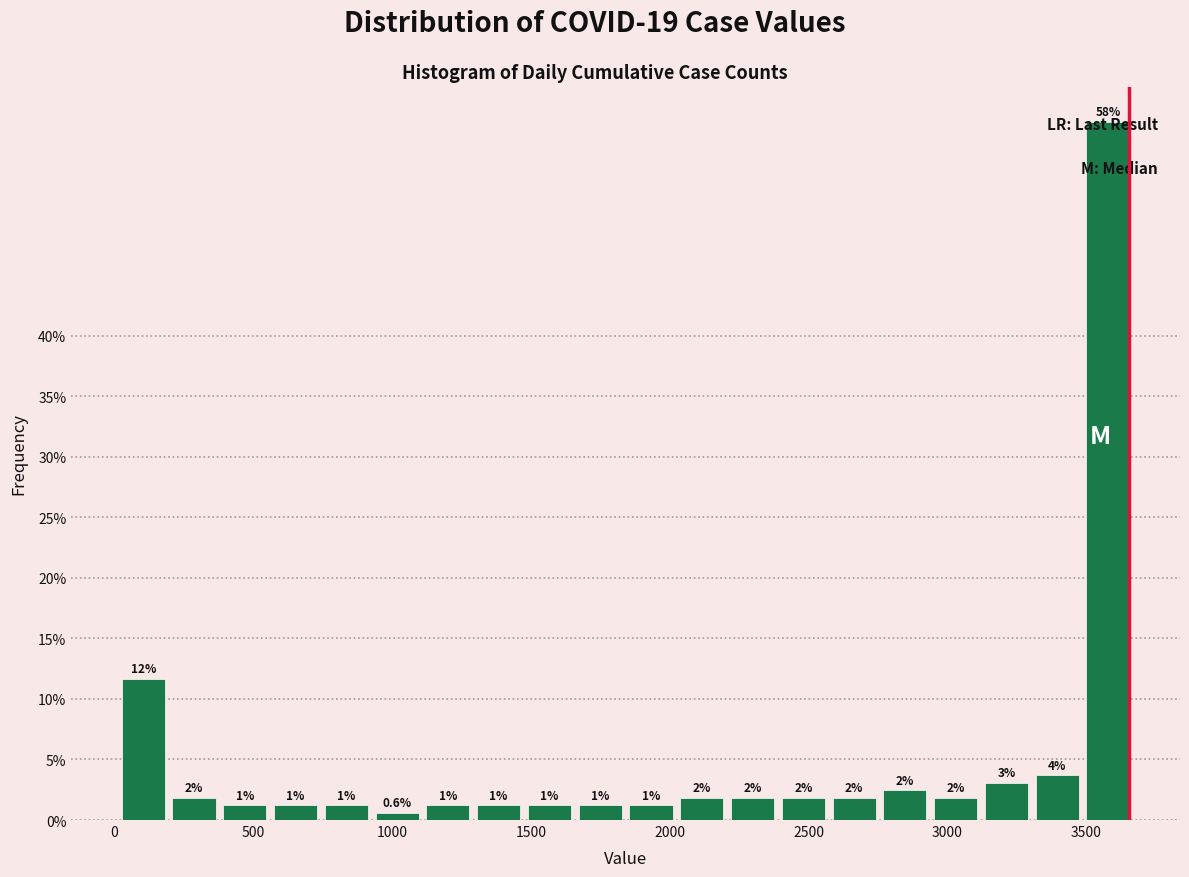

Around what value on the x-axis is the tallest bar? Give the approximate position of its centre, as read against the axis.

3600